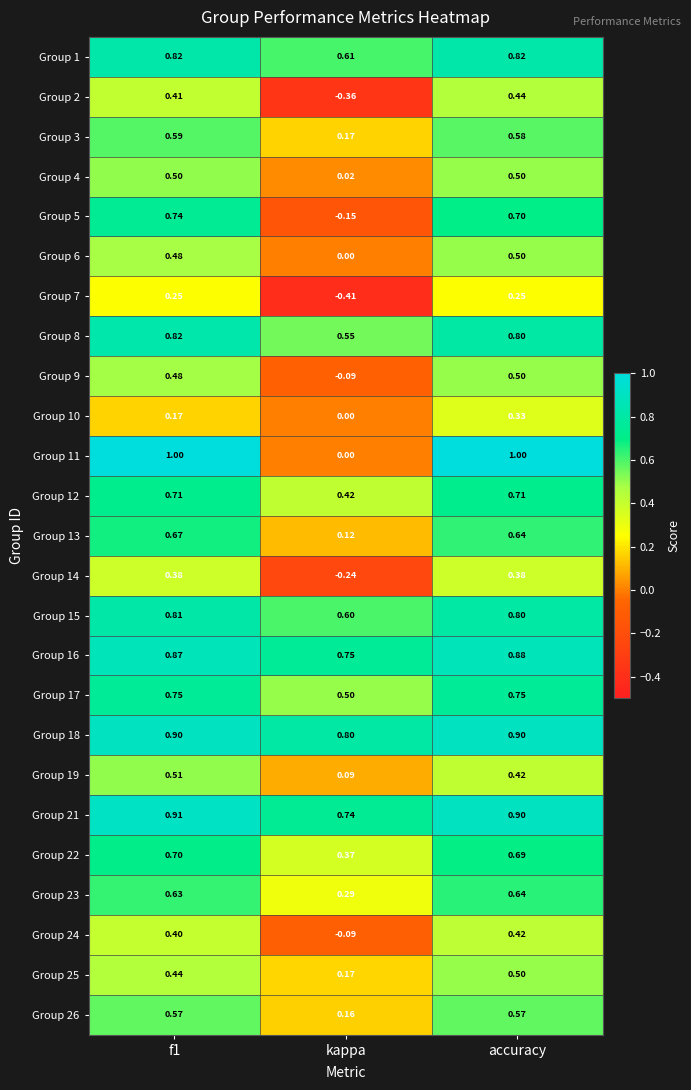

At which label does Group 22 reach its minimum?

kappa